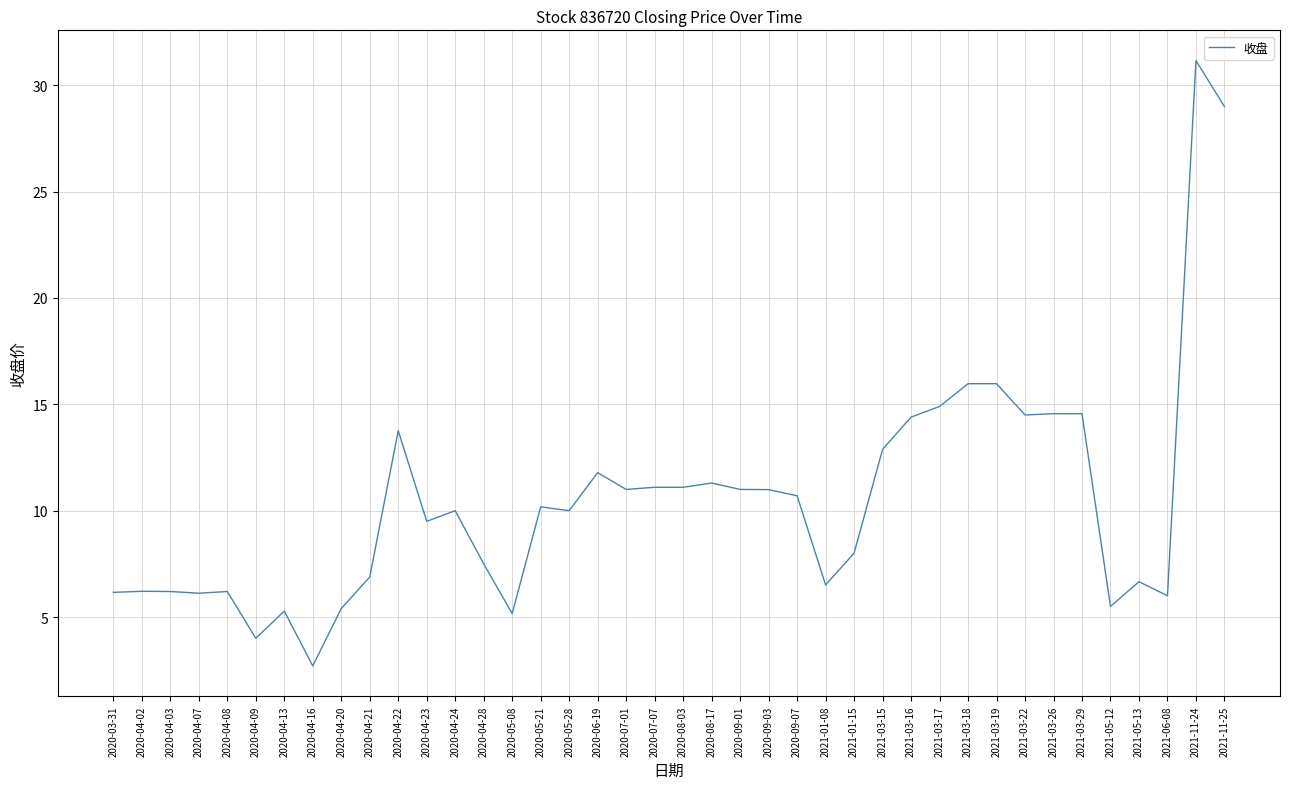

Is it true that the value at 2021-03-22 is 23.1?

False